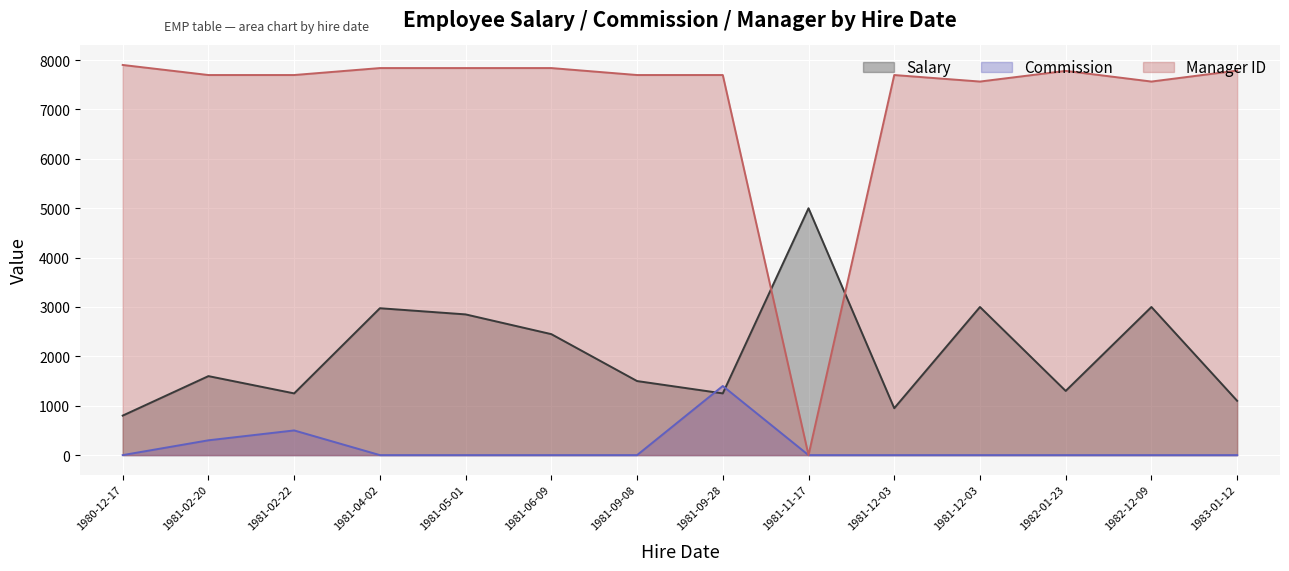

Which has a higher value, 1982-01-23 or 1981-02-22?

1982-01-23